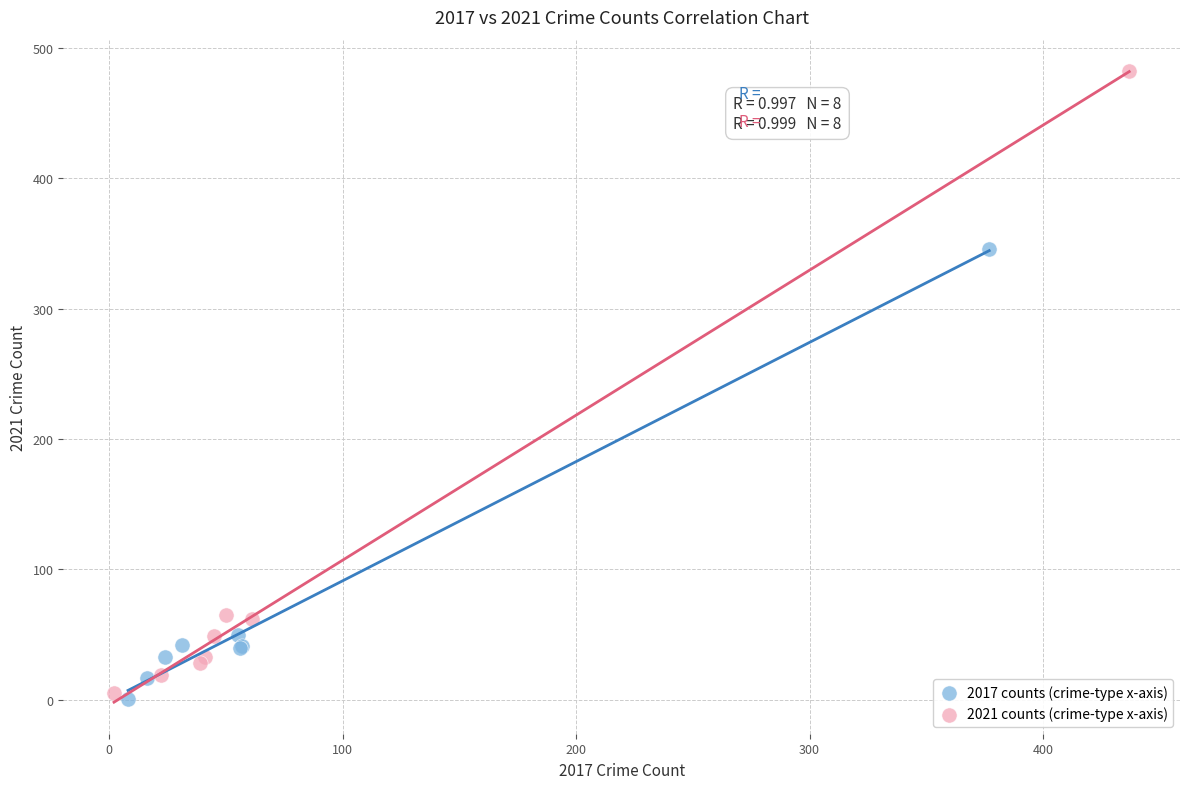

Which series has the largest Y range (max minus min)?

2021 counts (crime-type x-axis)